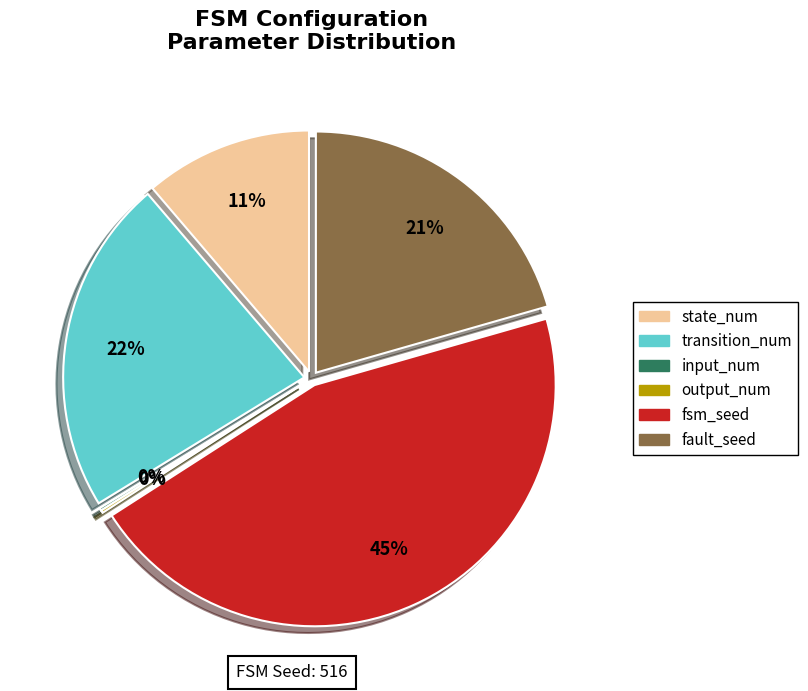

To the nearest percent, what is the difference between the largest and smallest slice percentages?

45%